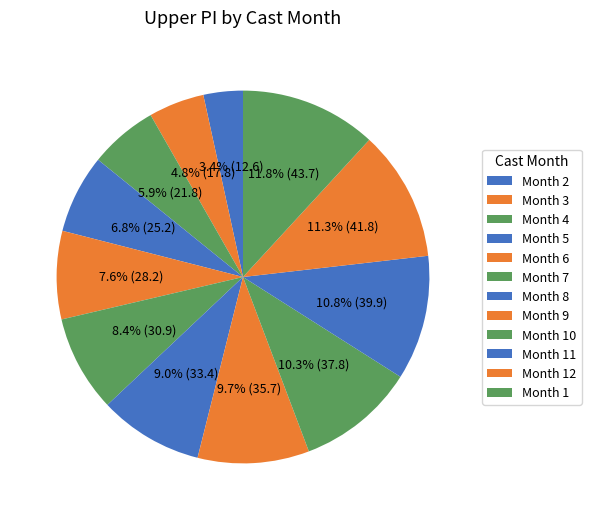

How many slices are in this pie chart?

12